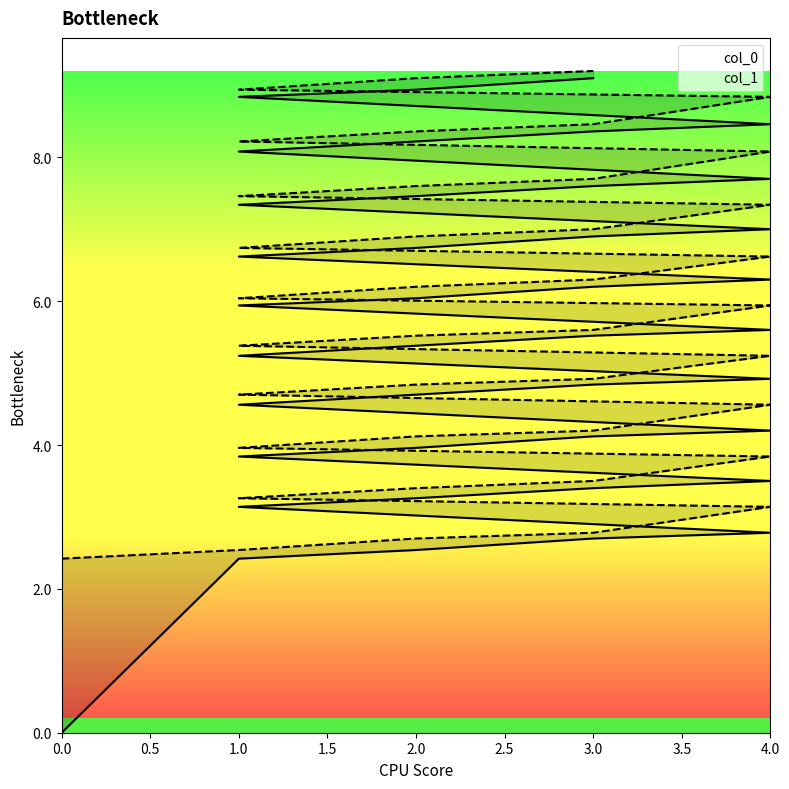

What is the difference between the second highest and minimum values in the col_1 series?

6.7